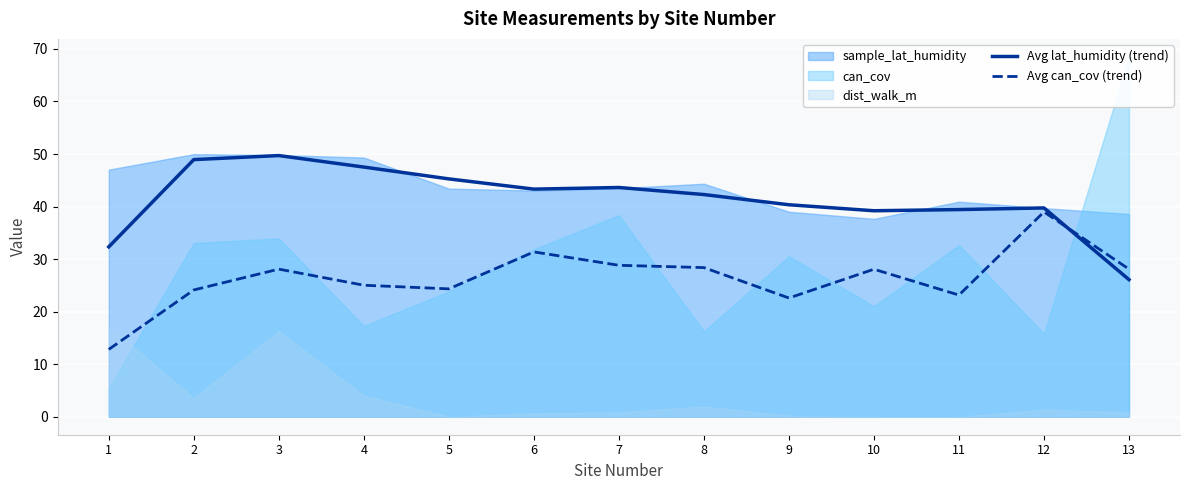

What is the highest value of the Avg lat_humidity (trend) series?

49.7